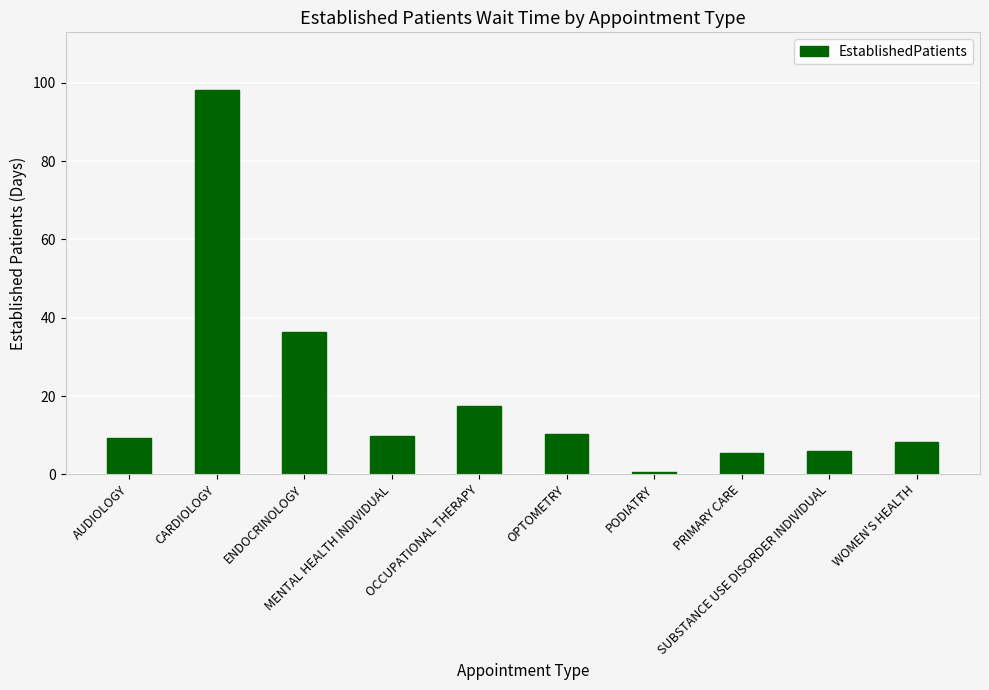

What is the label of the 9th bar from the left?

SUBSTANCE USE DISORDER INDIVIDUAL